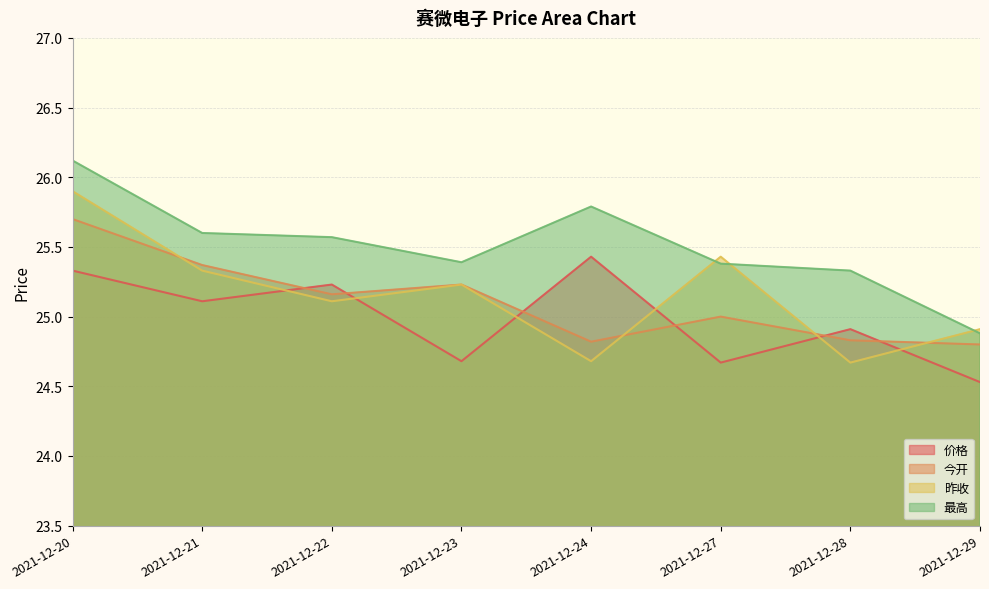

Does the chart display data point markers on the line(s)?

No